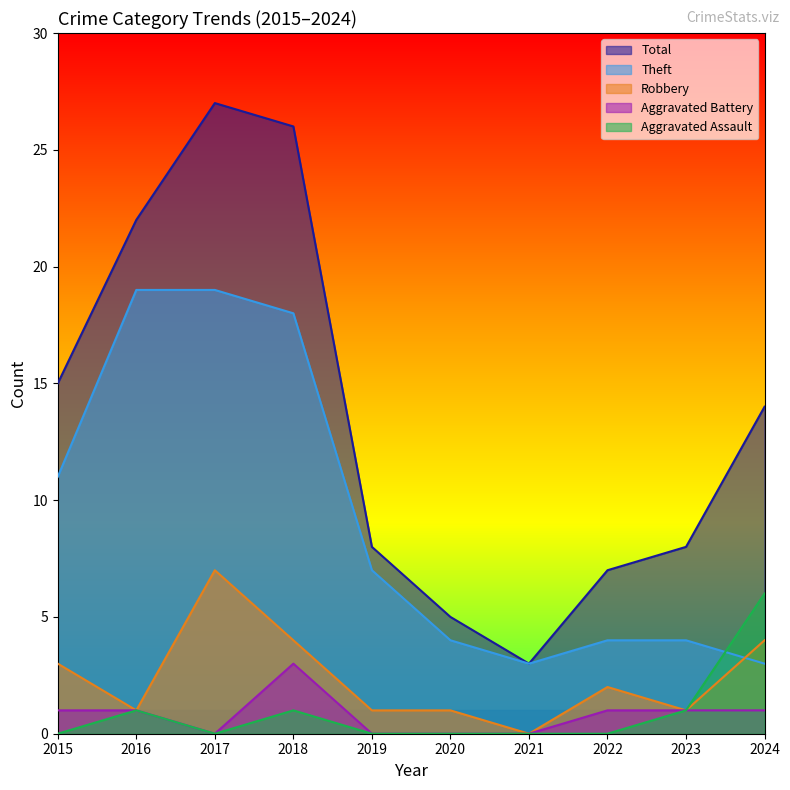

Is it true that Robbery equals 6 at 2018?

False